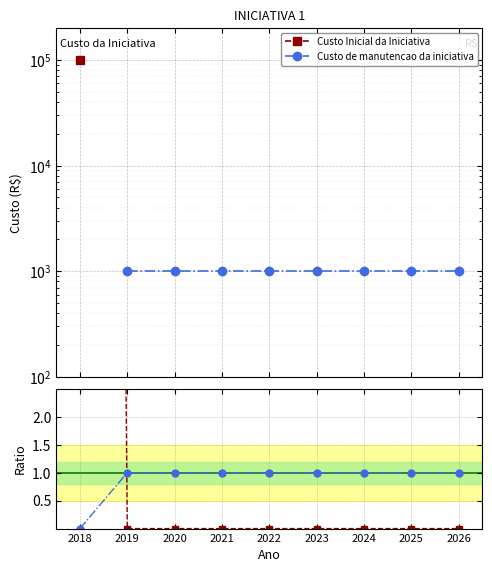

At which label is Custo de manutencao da iniciativa closest to 0?

2018